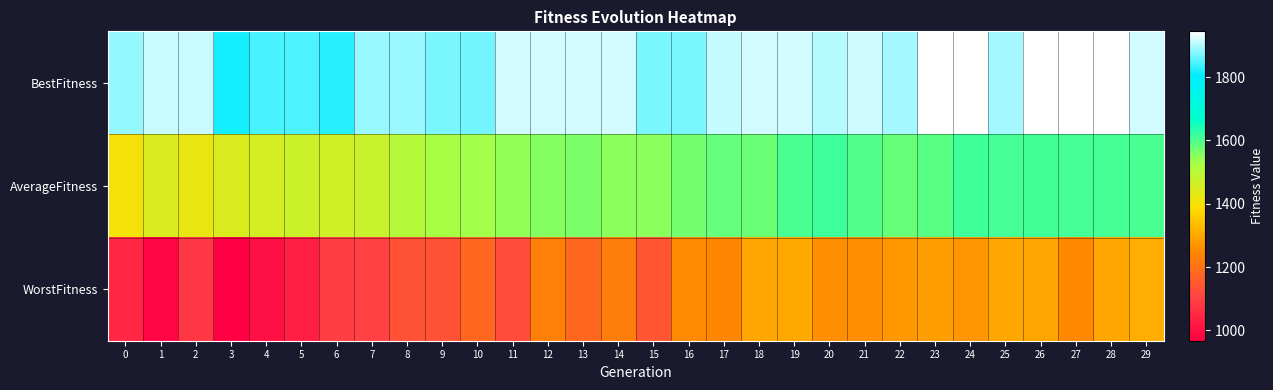

What is the smallest value displayed?

967.6